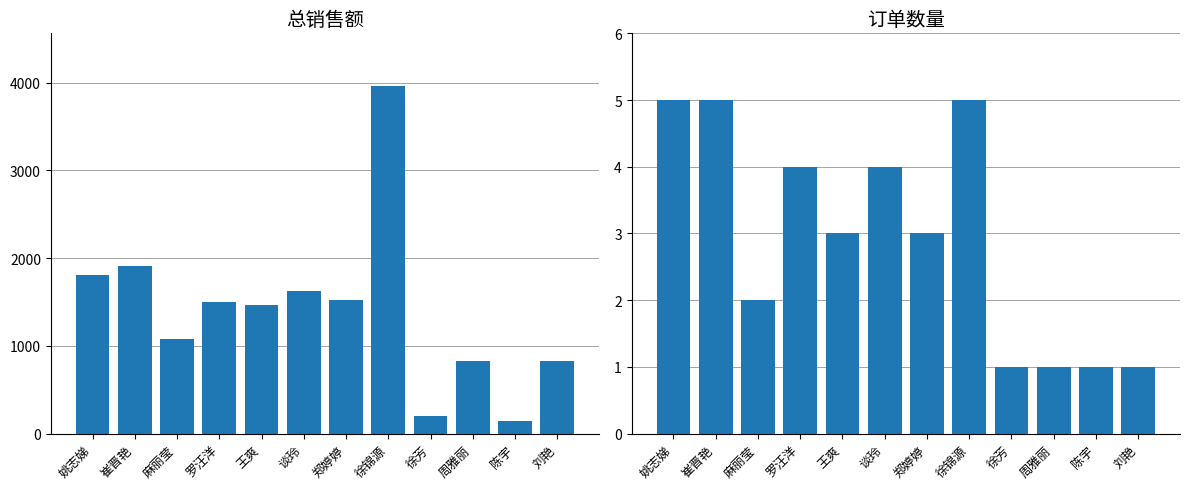

Reading left to right, transcribe all the data shown in this chart.

总销售额: 1808.3	1906.3	1075.0	1497.4	1466.3	1622.0	1527.0	3967.7	195.0	824.0	145.9	827.0
订单数量: 5.0	5.0	2.0	4.0	3.0	4.0	3.0	5.0	1.0	1.0	1.0	1.0